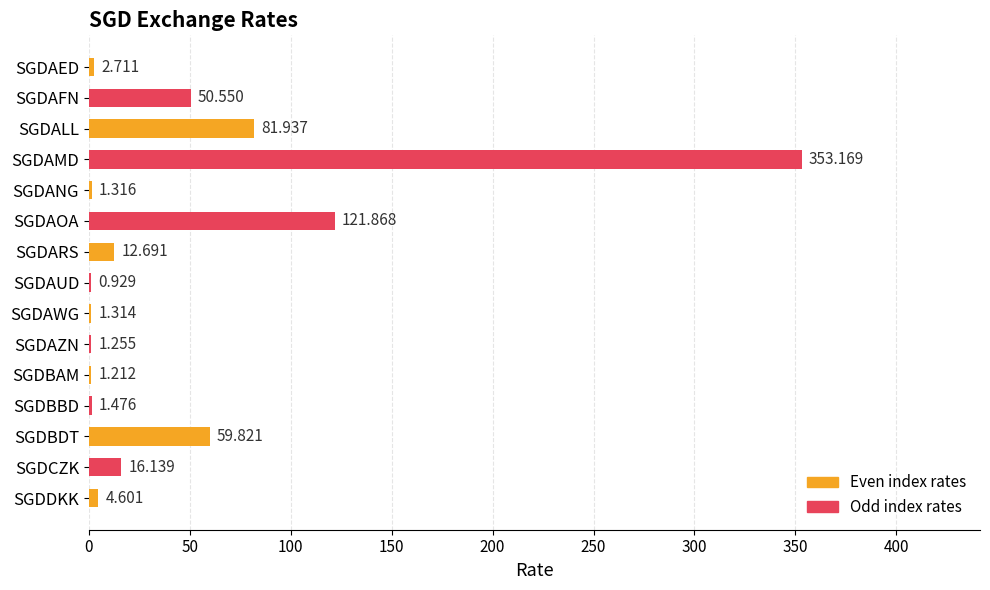

Where is the data nearest to the value 177?

SGDAOA